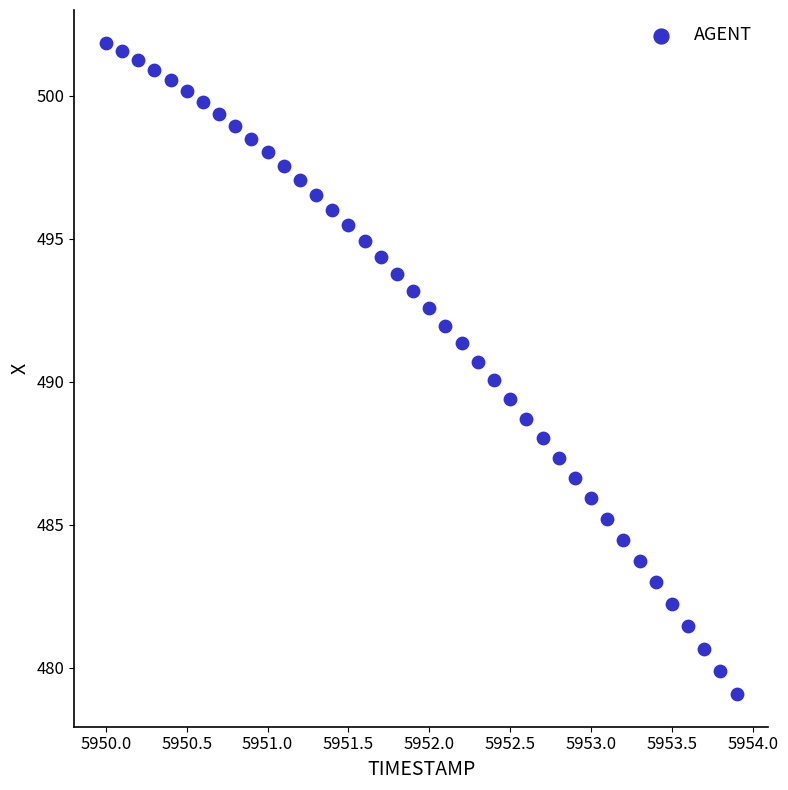

What is the range of X values (max minus min)?

3.9